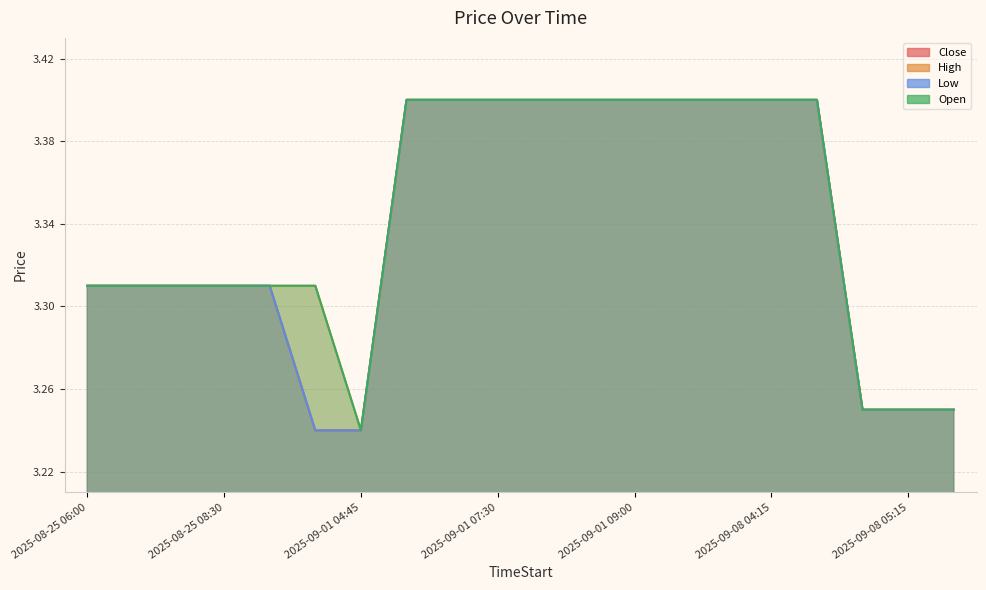

What is the highest value of the Close series?

3.4